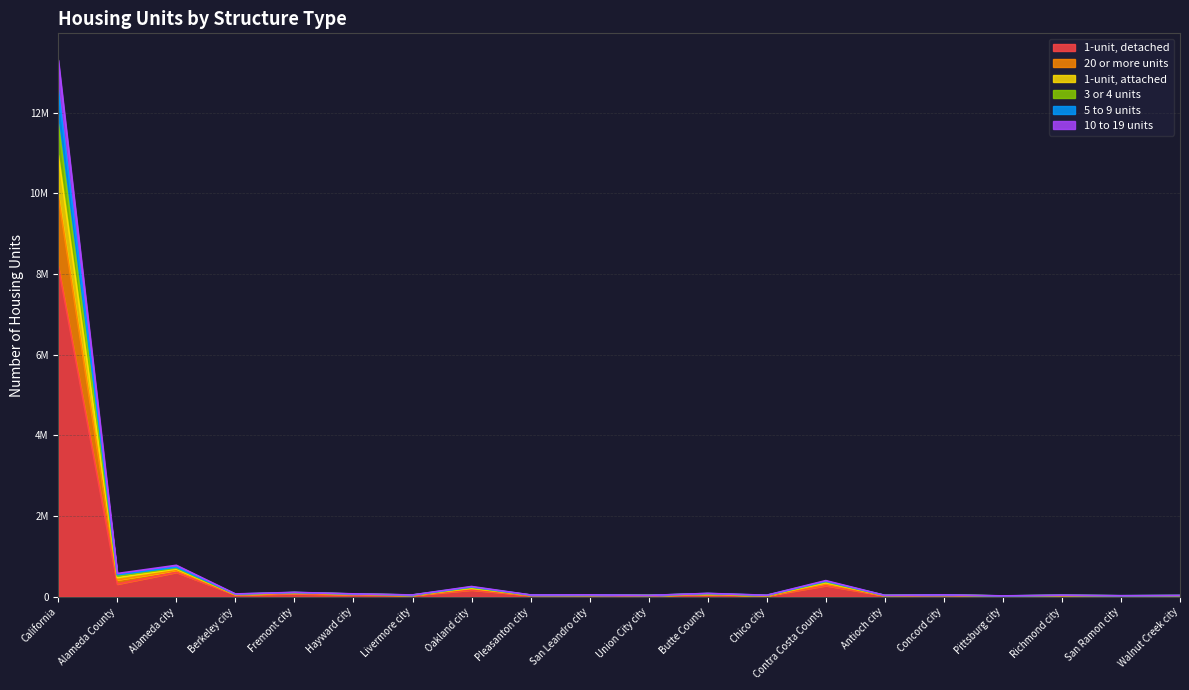

What are all the series names shown in the legend?

1-unit, detached, 20 or more units, 1-unit, attached, 3 or 4 units, 5 to 9 units, 10 to 19 units